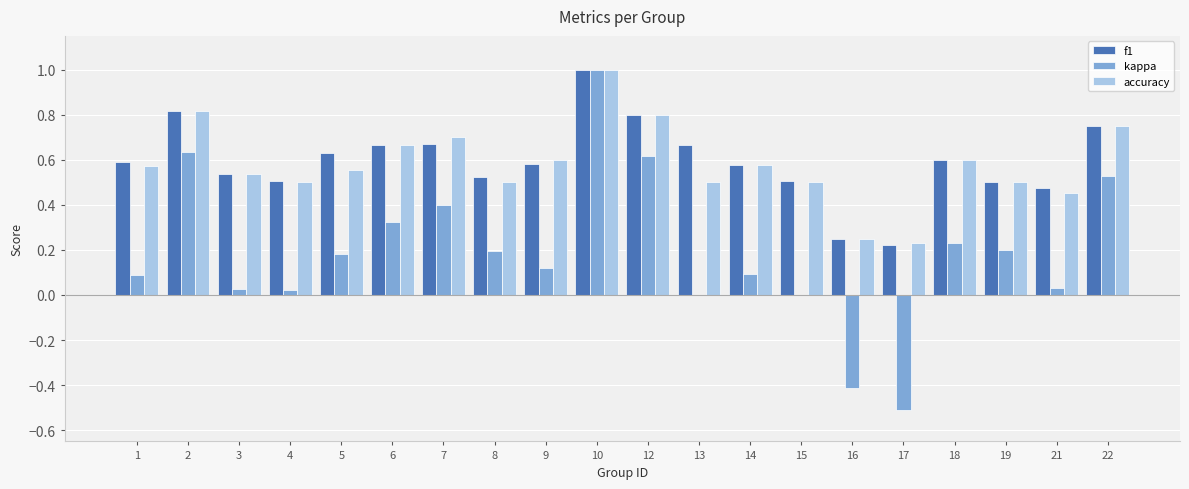

Is the value of accuracy at 7 greater than the value of f1 at 12?

No